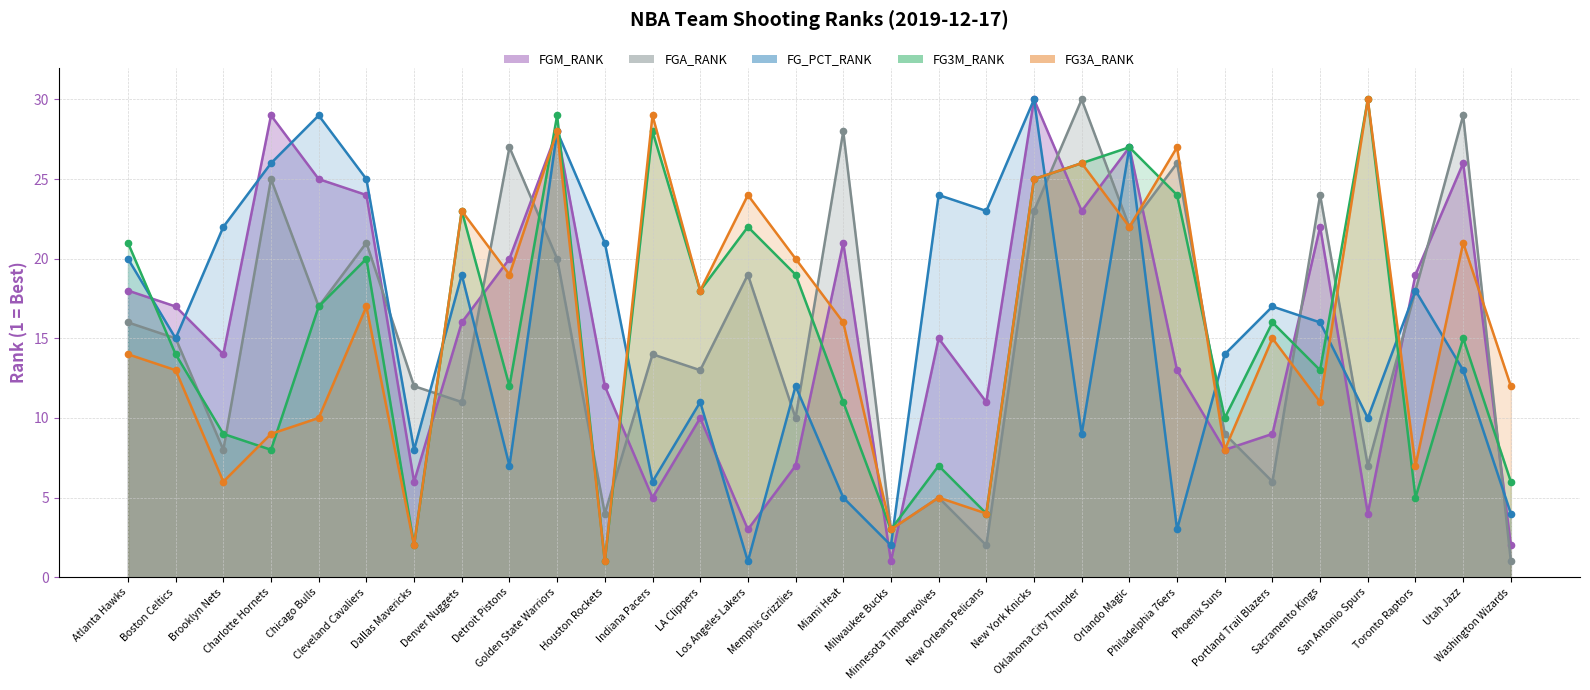

What position from the right is Utah Jazz?

2